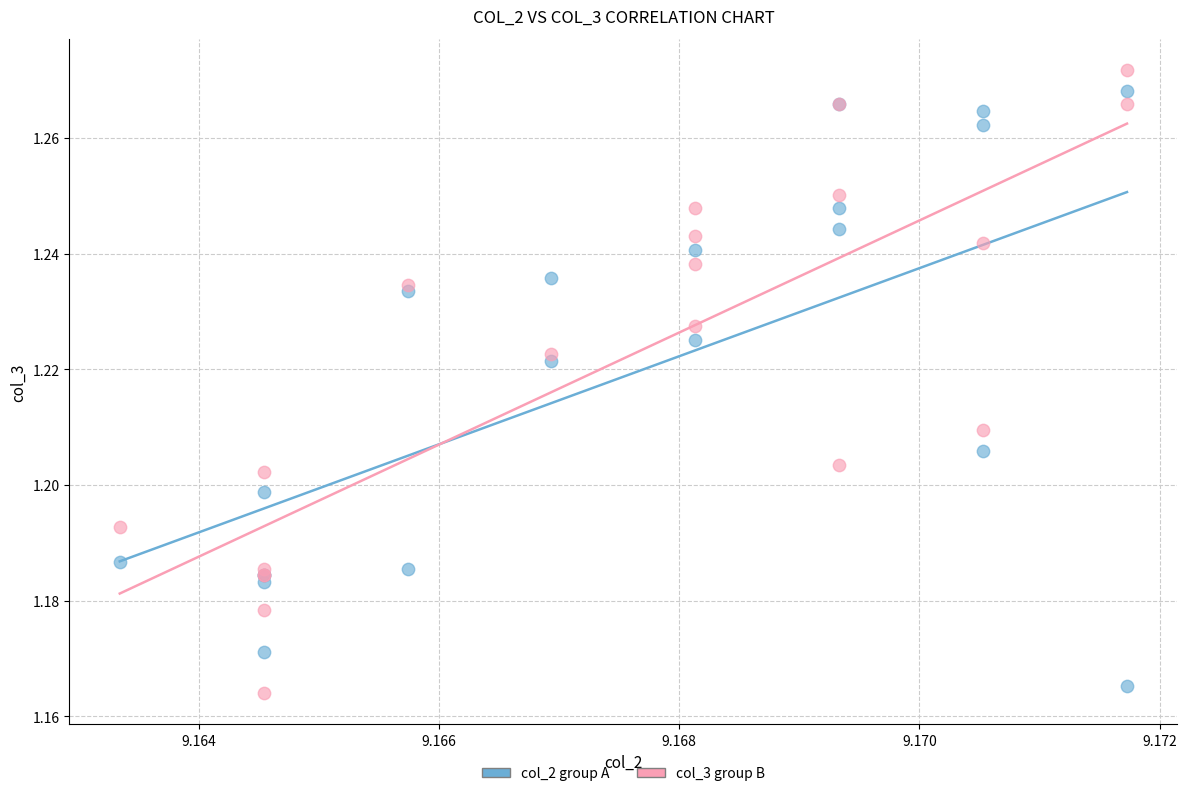

Which series has the widest spread of Y values?

col_3 group B